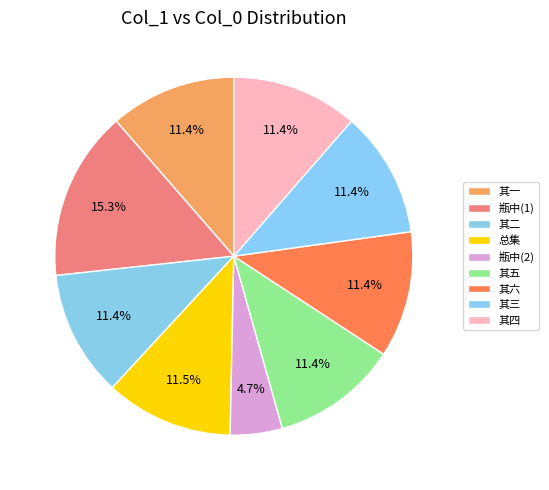

Count the number of slices in the pie.

9